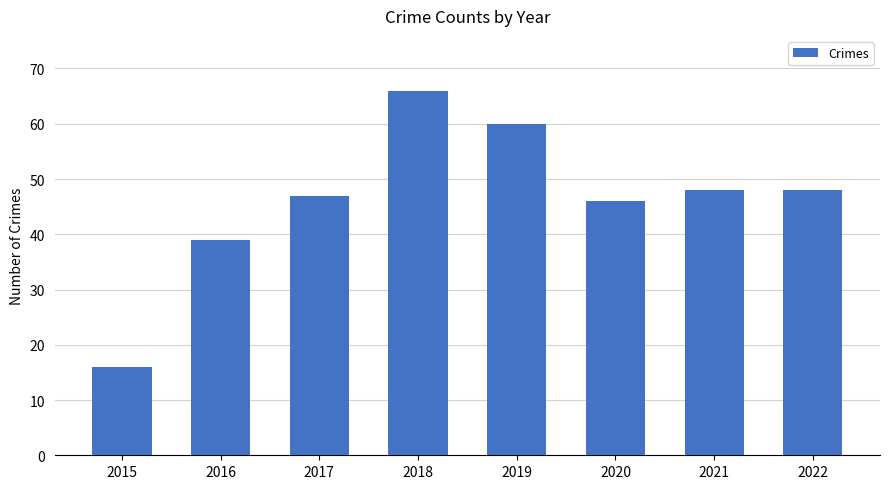

The chart shows a value of 118 at 2018. True or false?

False